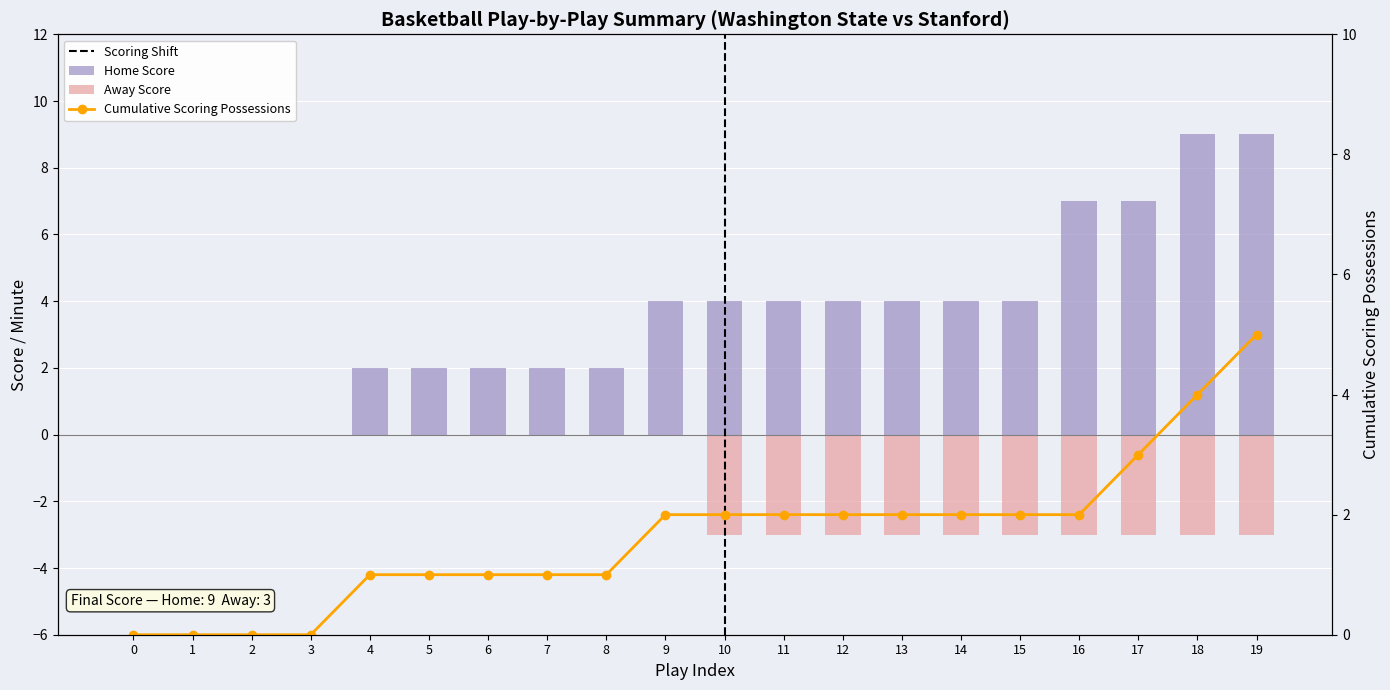

How many groups of bars are there?

20